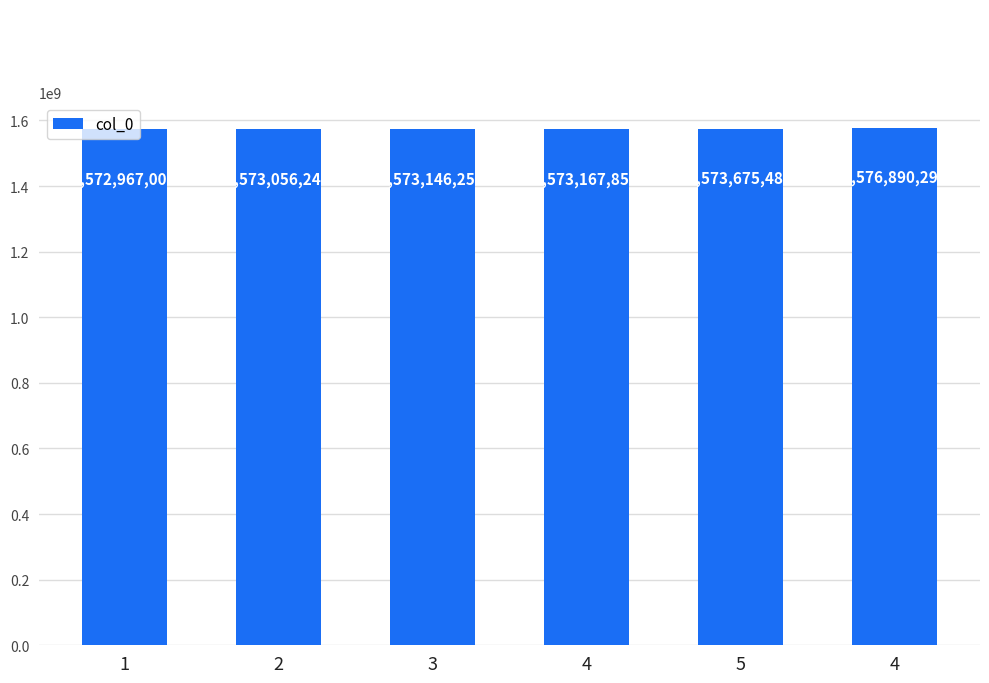

What is the sum of the values at 2 and 4?

3149946535